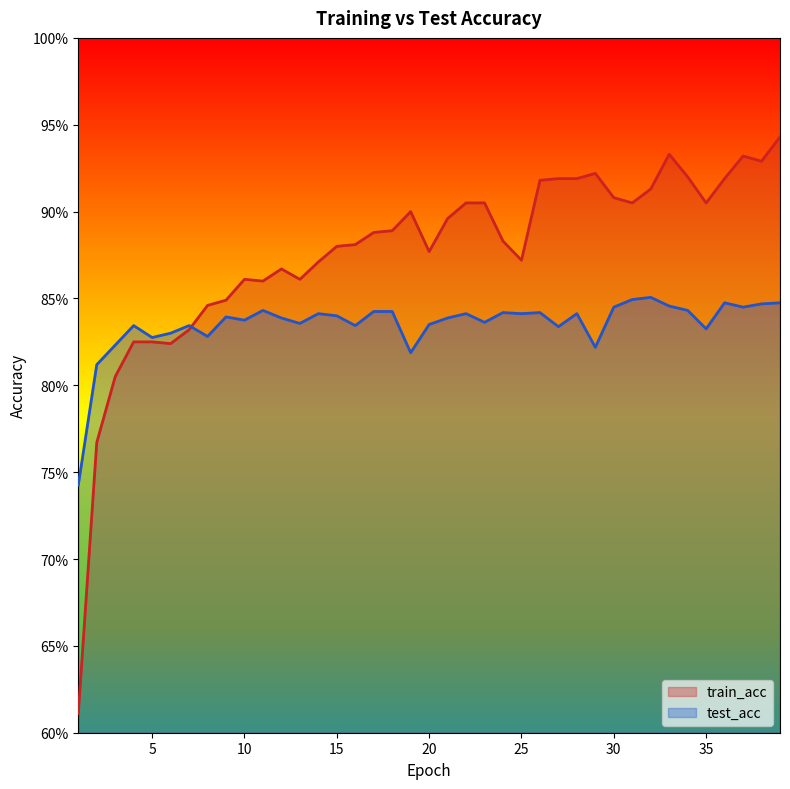

At which label does train_acc reach its peak?

39